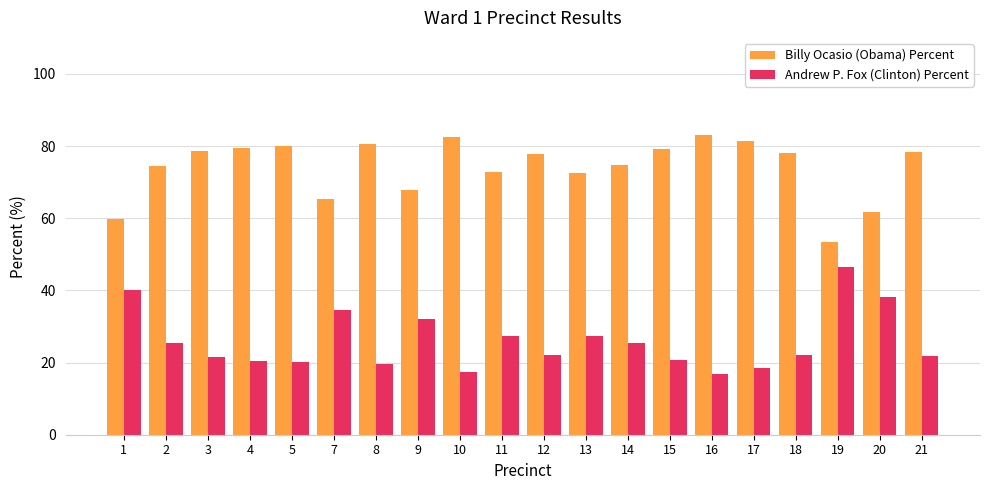

What is the difference between the second highest and second lowest values in the Andrew P. Fox (Clinton) Percent series?

22.7